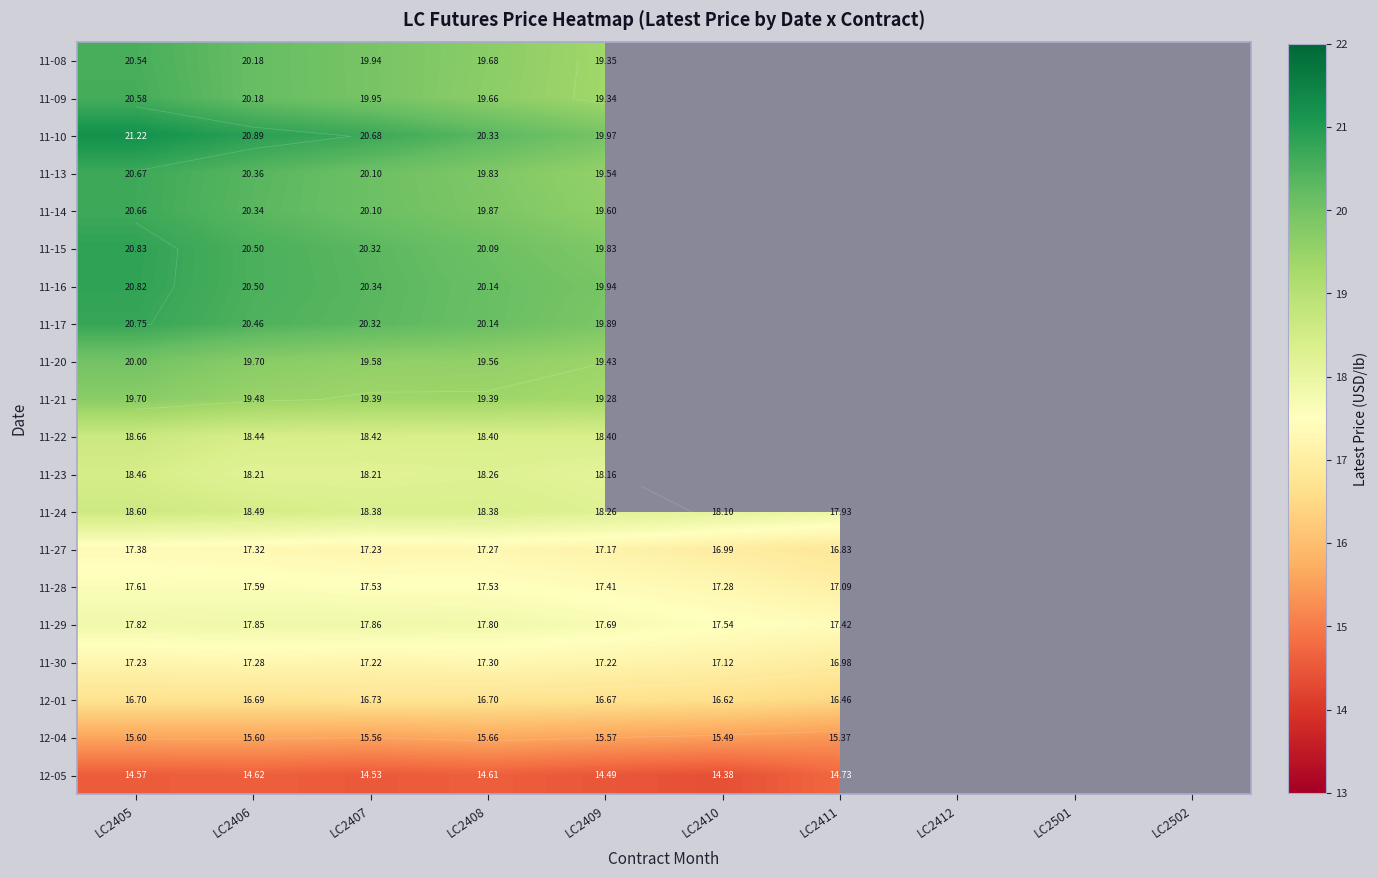

What is the lowest value of the 12-01 series?

16.5